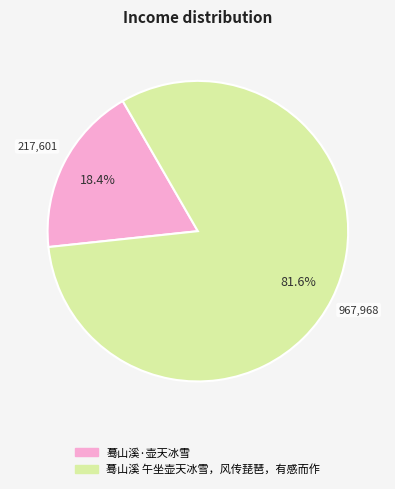

Is 蓦山溪 午坐壶天冰雪，风传琵琶，有感而作 the majority of the pie?

Yes